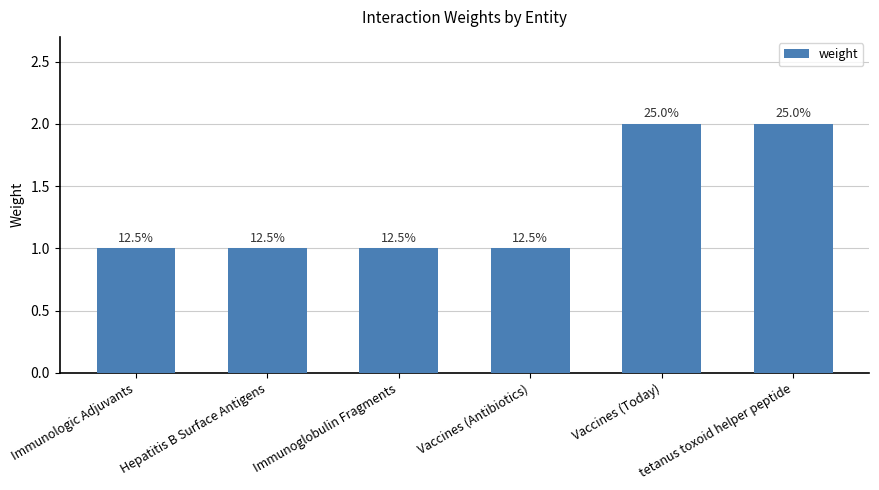

Reading left to right, transcribe all the data shown in this chart.

1	1	1	1	2	2